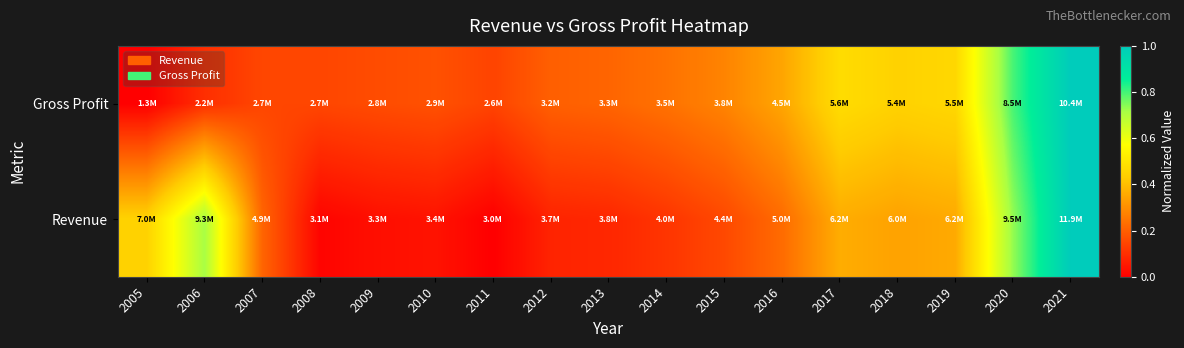

Which series has the largest total across all categories?

Gross Profit